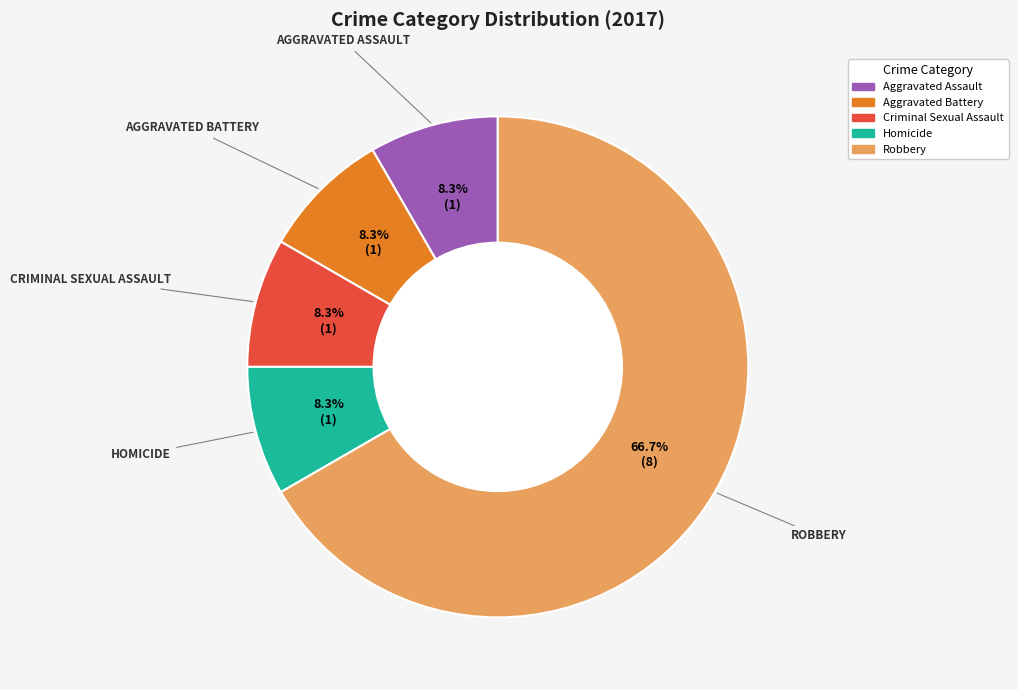

To the nearest percent, what portion does Aggravated Assault represent?

8%